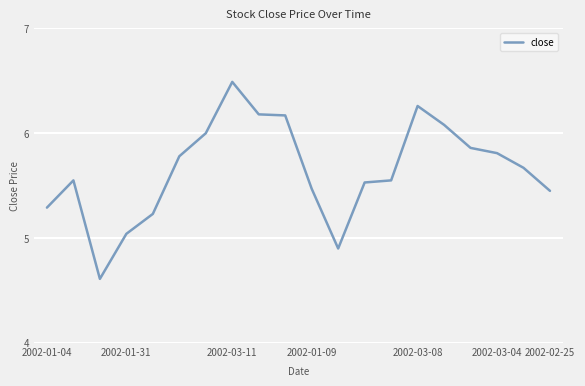

How many lines are shown in the chart?

1